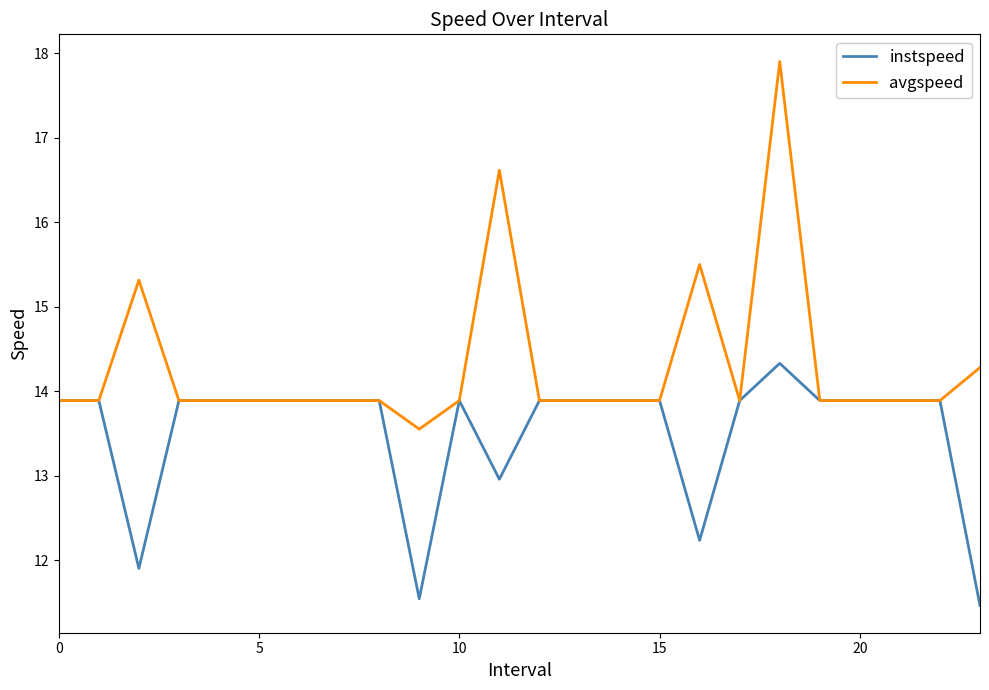

What is the difference between the maximum and second lowest values in the avgspeed series?

4.0